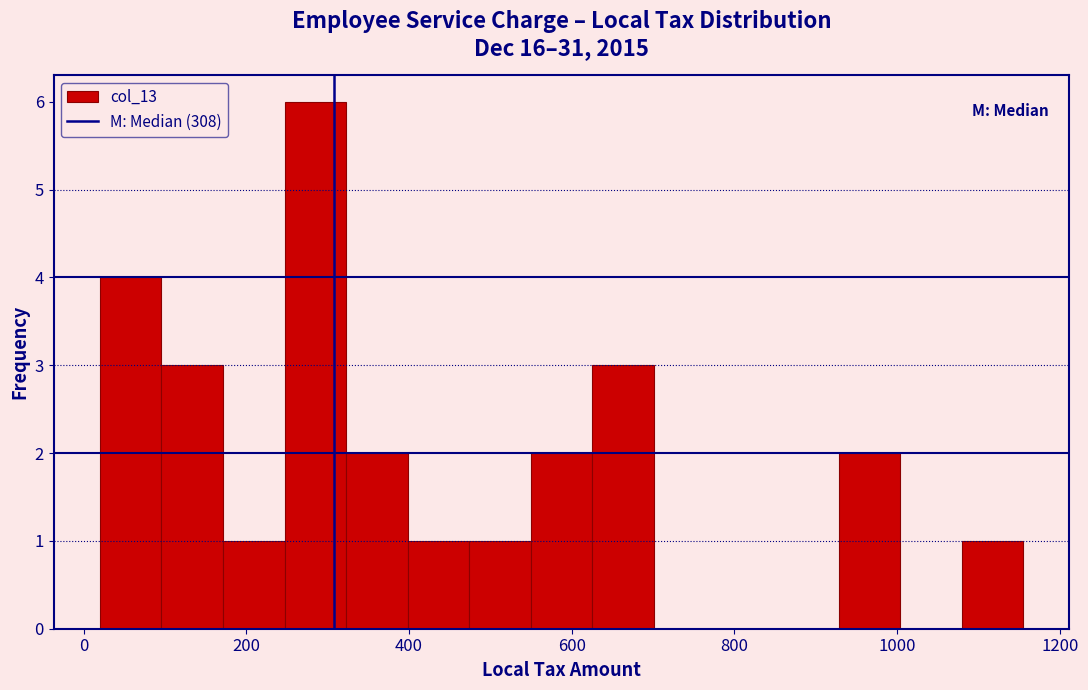

Read against the x-axis, roughly where is the centre of the tallest bar?

280